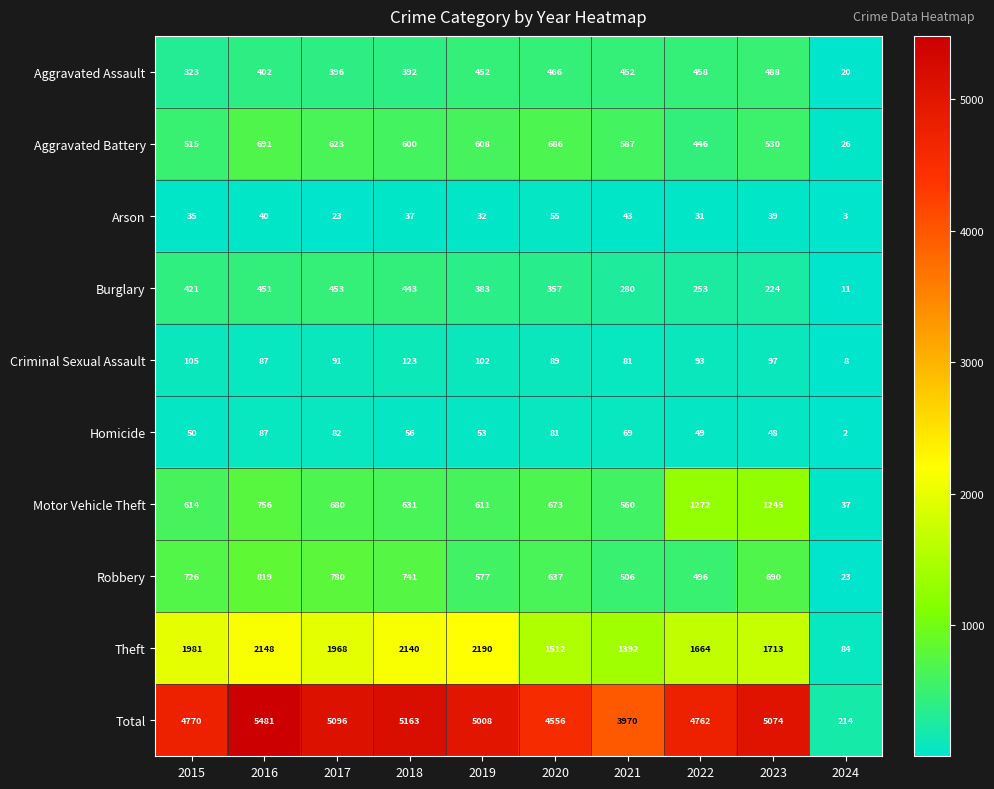

What is the difference between the Aggravated Assault values at 2019 and 2015?

129